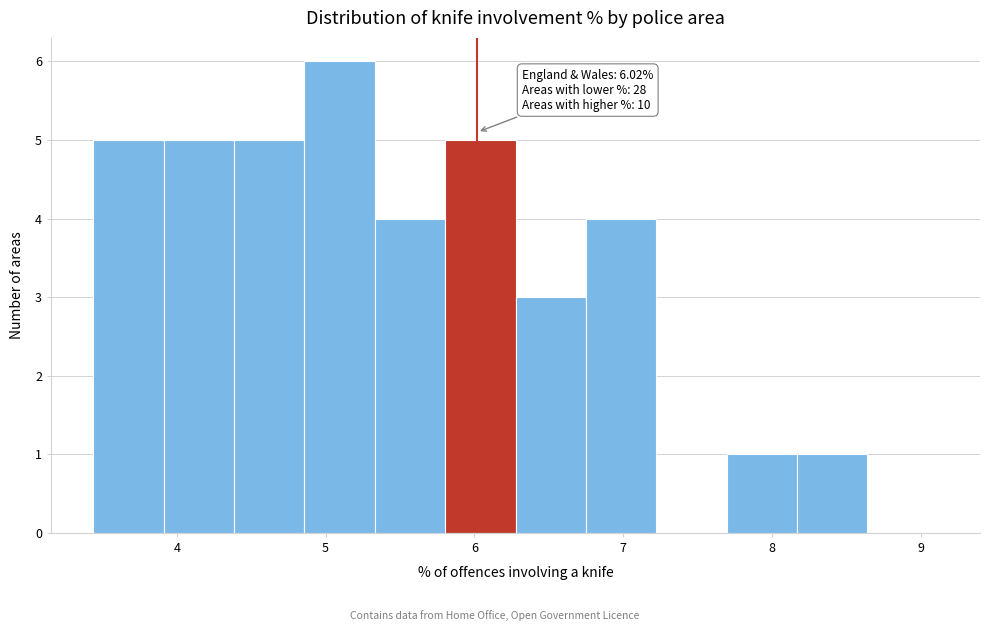

Over which range of the x-axis is the bar tallest?

4.9 to 5.3